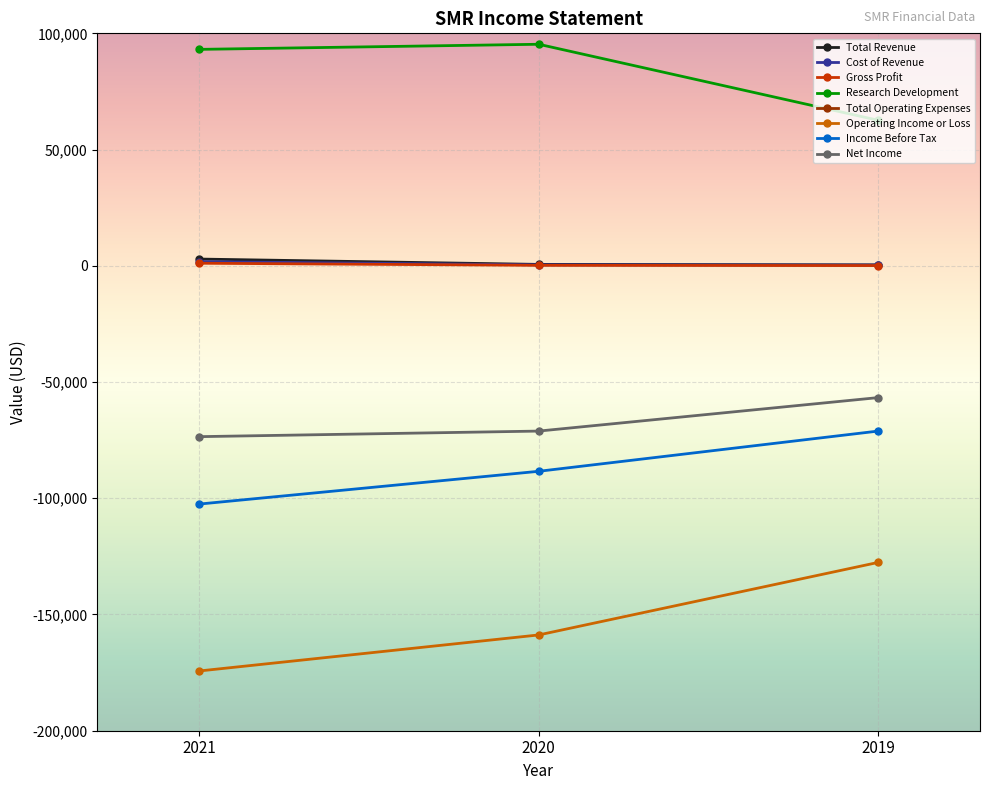

The value of Income Before Tax at 2020 is -155443. True or false?

False